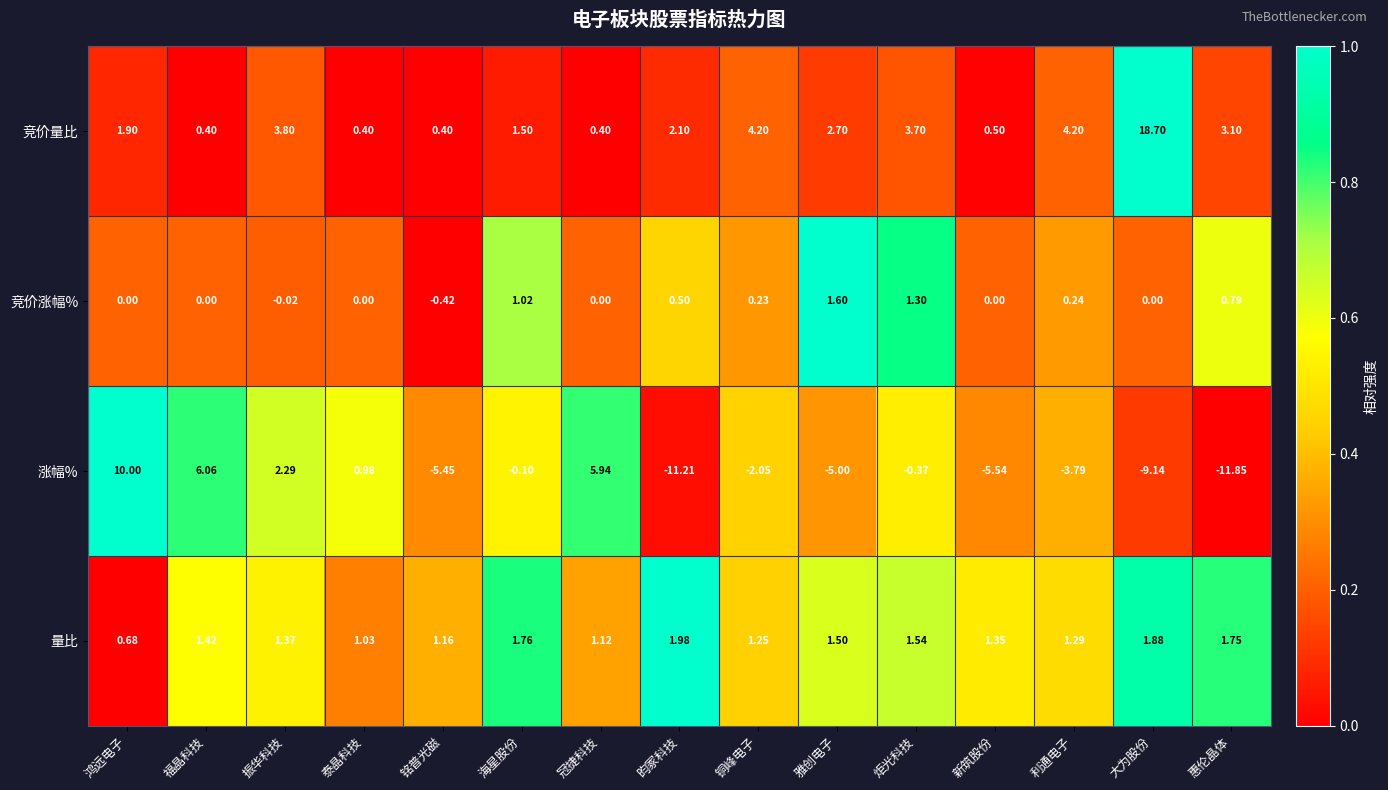

Which series has the largest total across all categories?

竞价量比